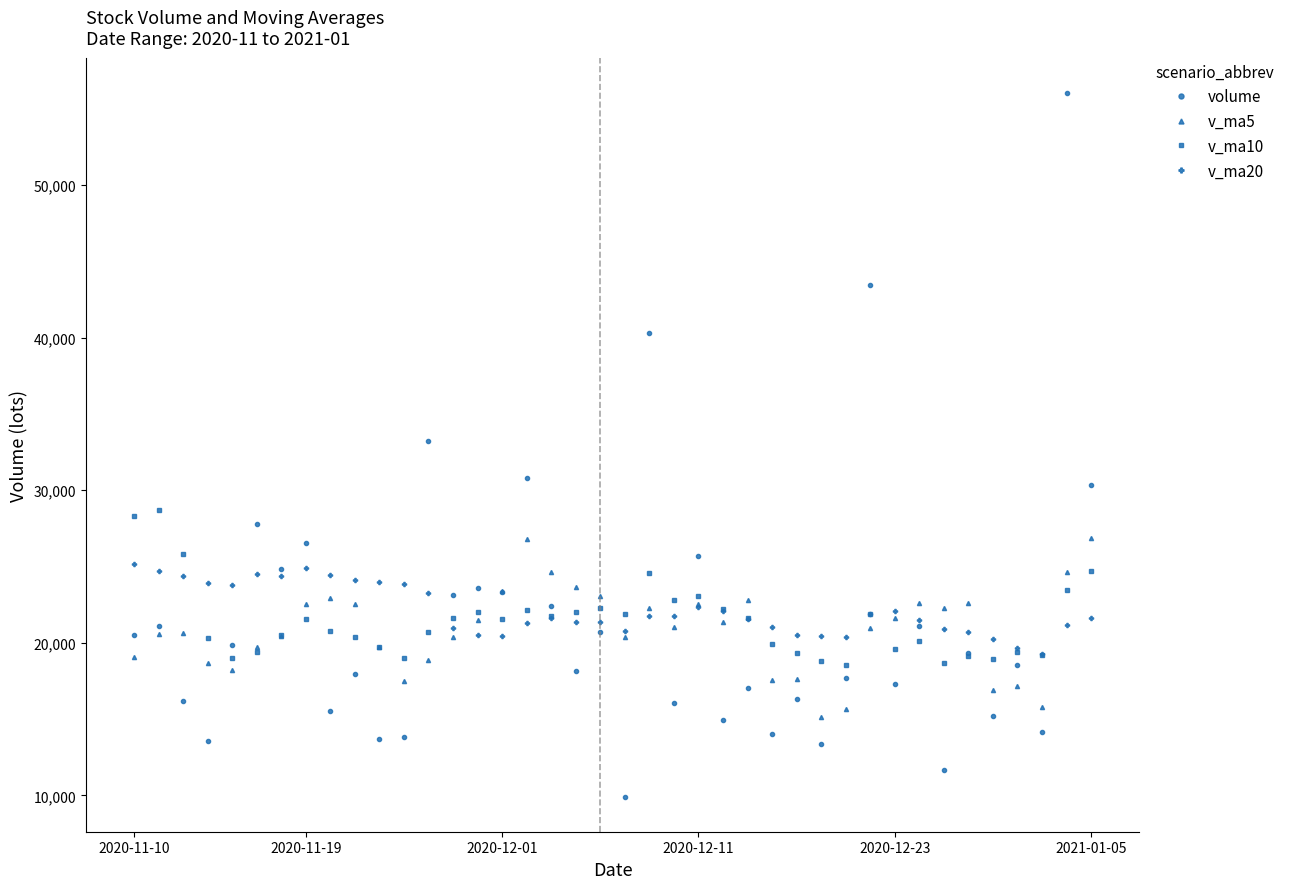

What is the minimum value for v_ma20?

19253.6